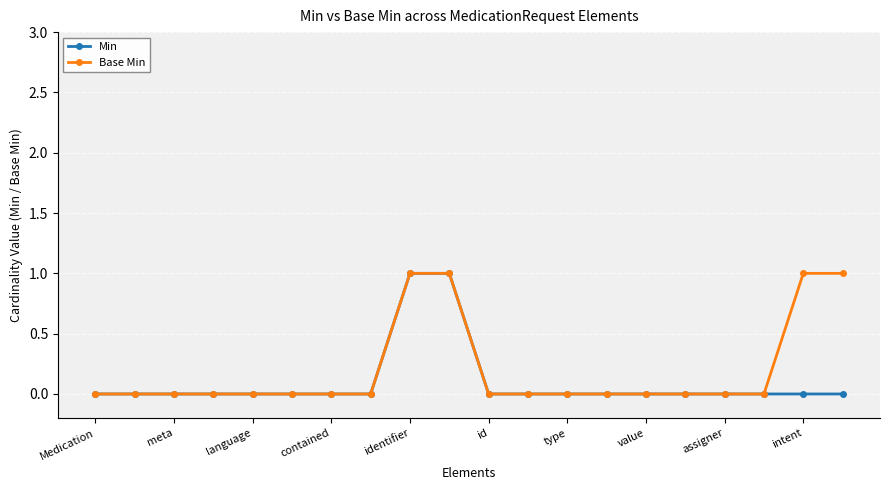

Is it true that Min equals 0 at Medication?

True